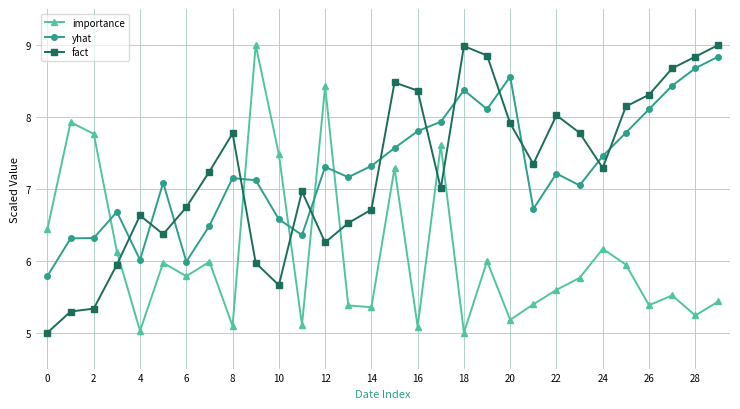

How many lines are shown in the chart?

3